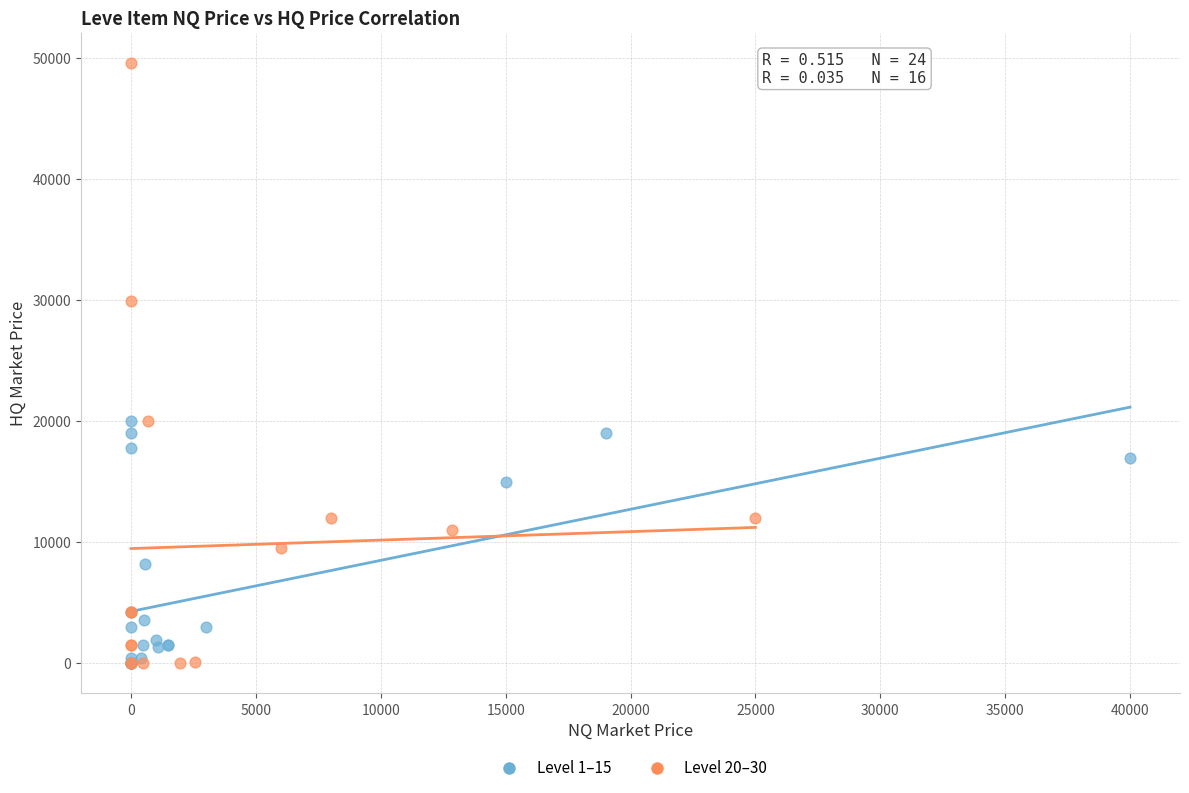

Which series reaches the maximum Y coordinate?

Level 20–30